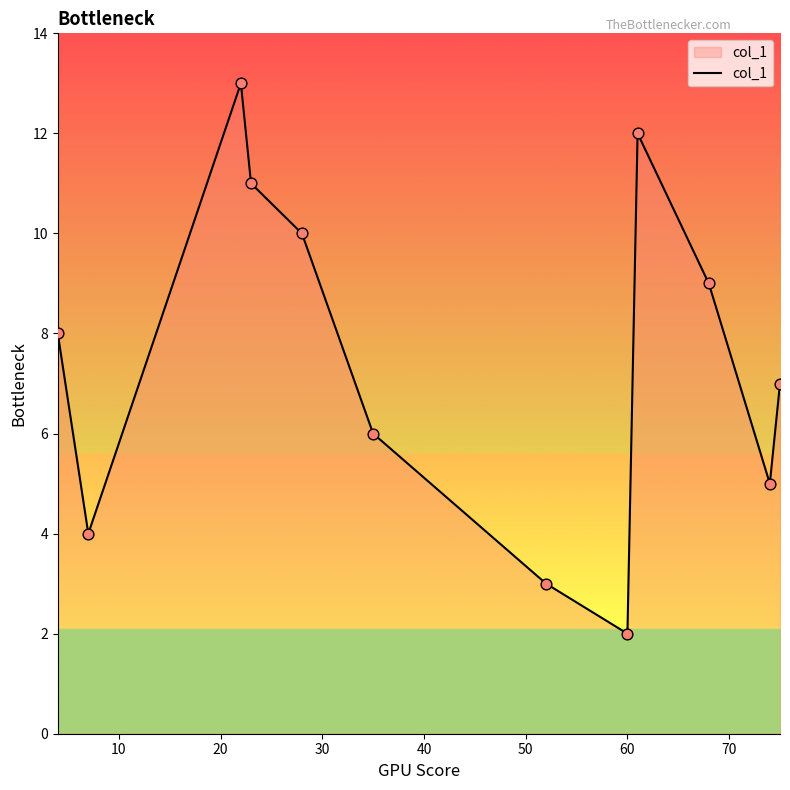

What is the smallest value displayed?

2.0